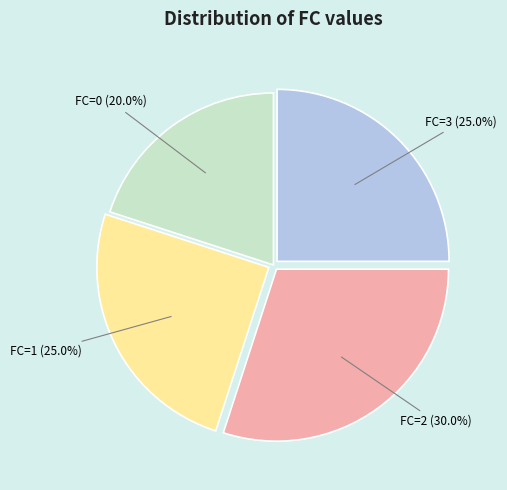

Is there any slice that represents more than half of the pie?

No